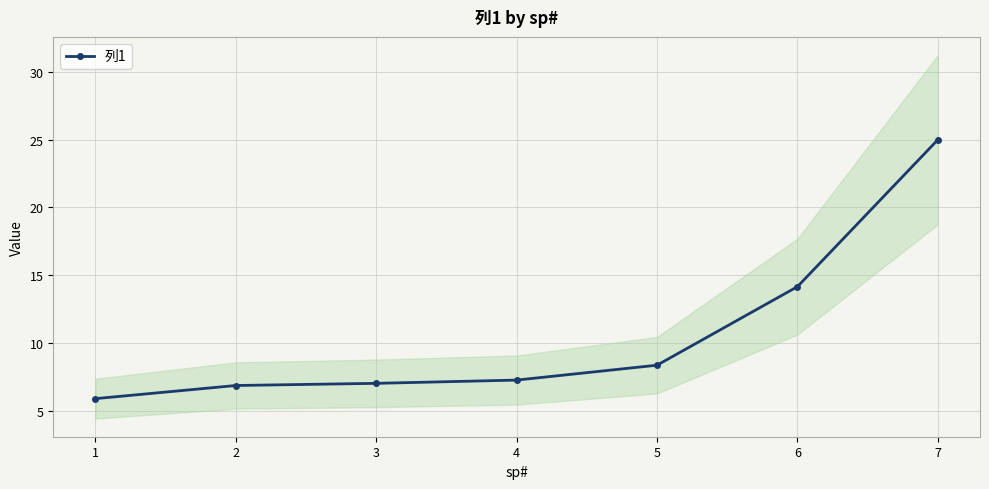

Approximately how many times larger is the value at 1 compared to 2?

0.9